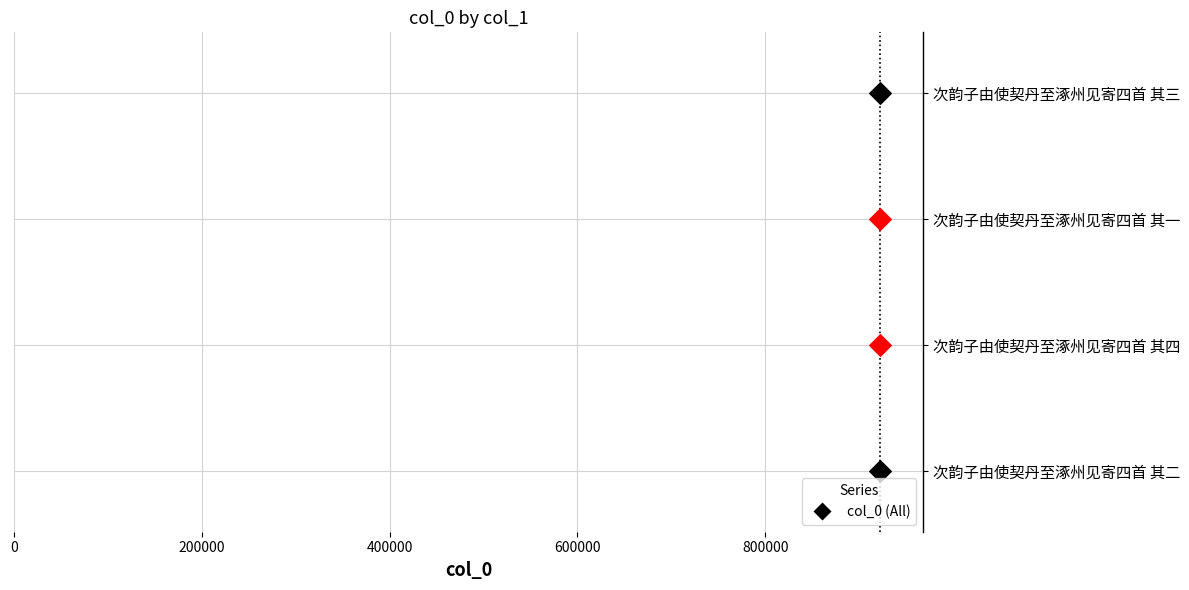

What is the ratio of the value at 次韵子由使契丹至涿州见寄四首 其三 to the value at 次韵子由使契丹至涿州见寄四首 其二?

1.0